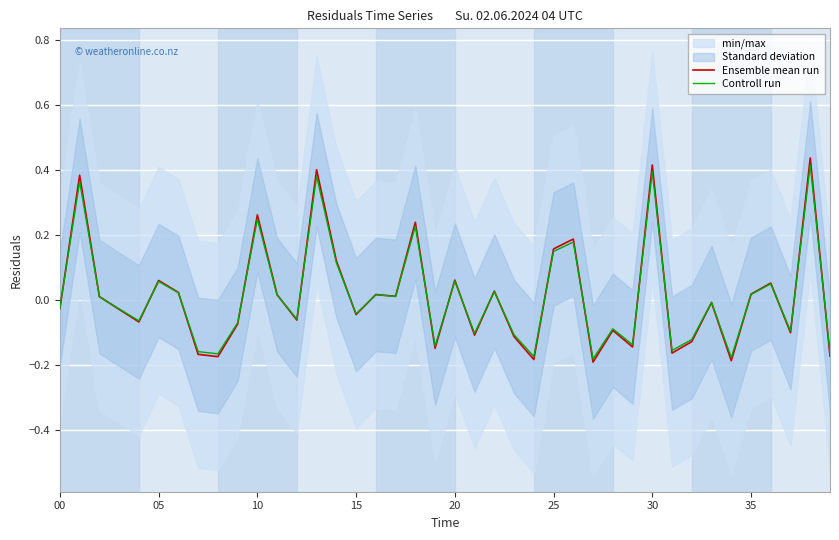

In Controll run, how many points are higher than both neighbors (excluding endpoints)?

14